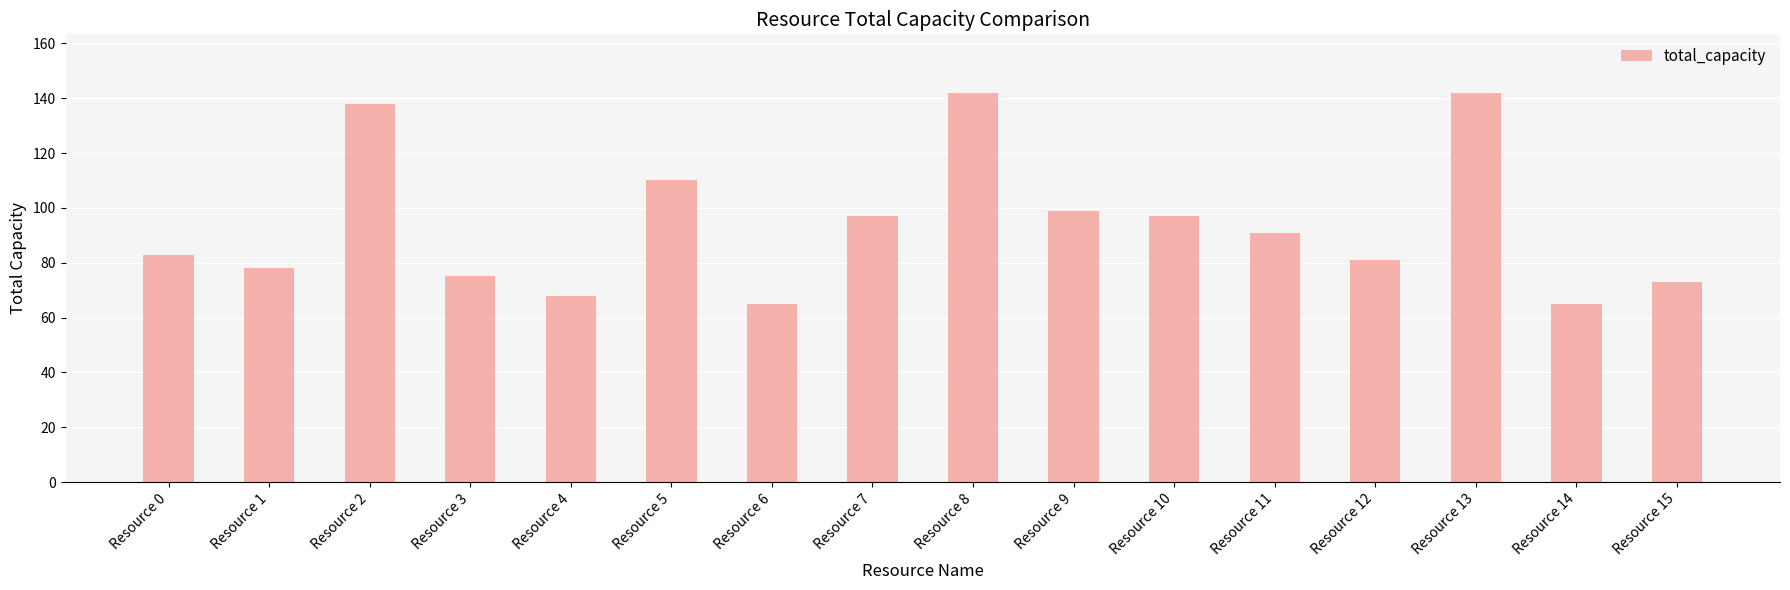

What value does the data have at Resource 7, to the nearest 10?

100